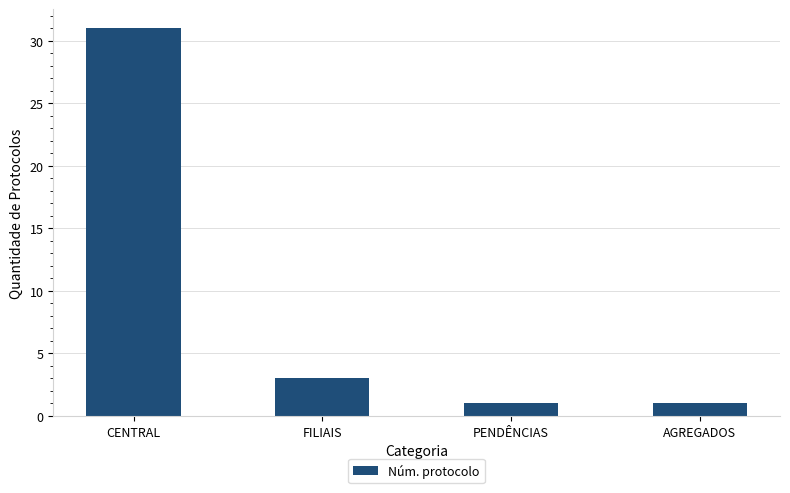

True or false: the data shows 31 at CENTRAL.

True